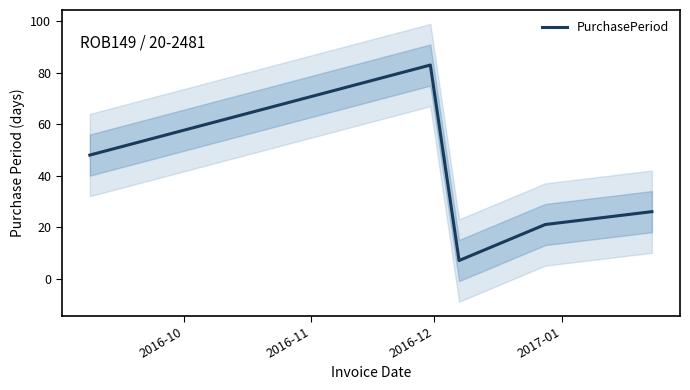

What is the minimum value for PurchasePeriod?

7